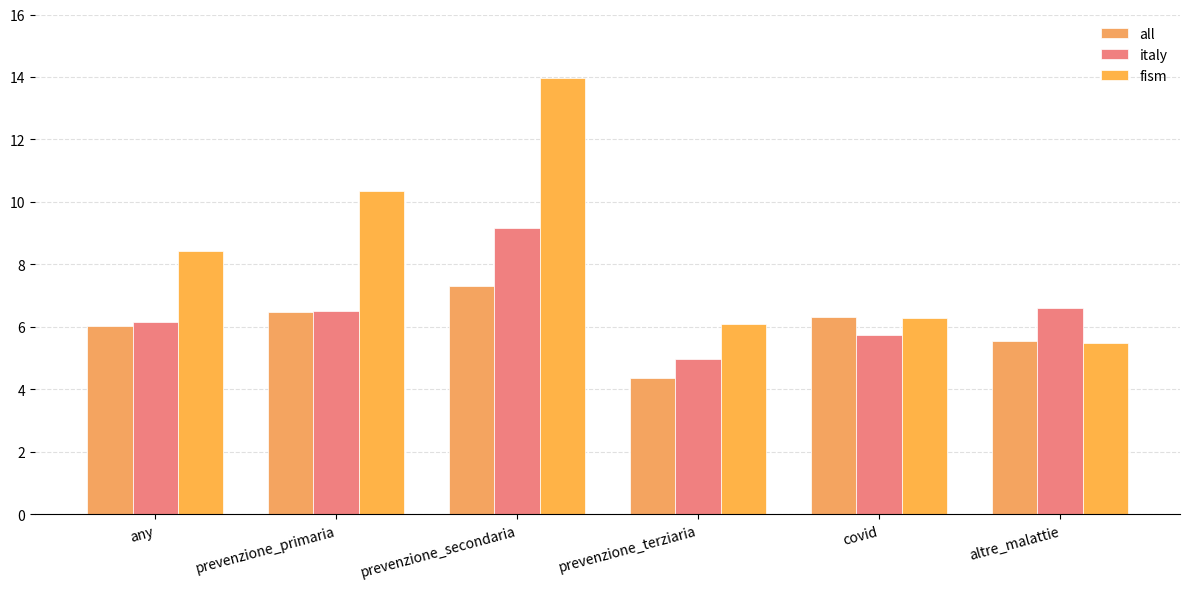

What is the difference between the fism values at covid and prevenzione_secondaria?

7.7